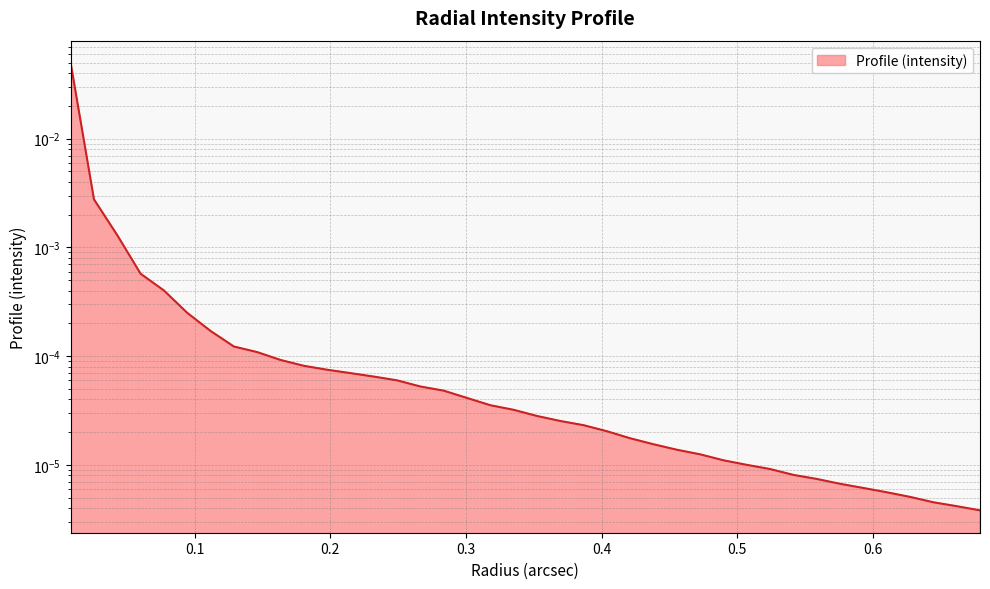

Where is the data nearest to the value 0?

0.67895444